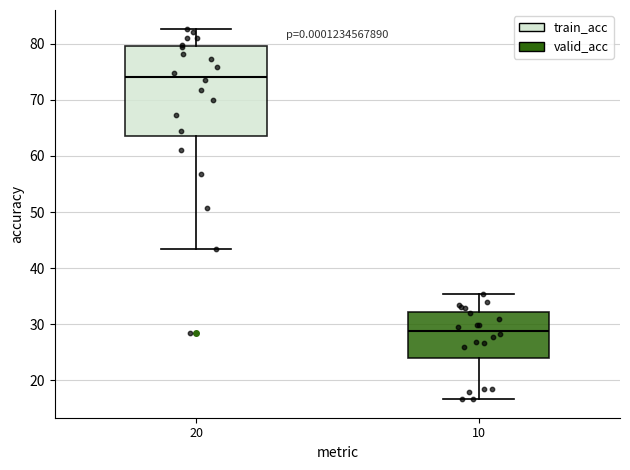

Where is the upper edge of the box at x = 10 on the y-axis? The values are not printed on the chart, so give them approximately, as read against the axis.

32